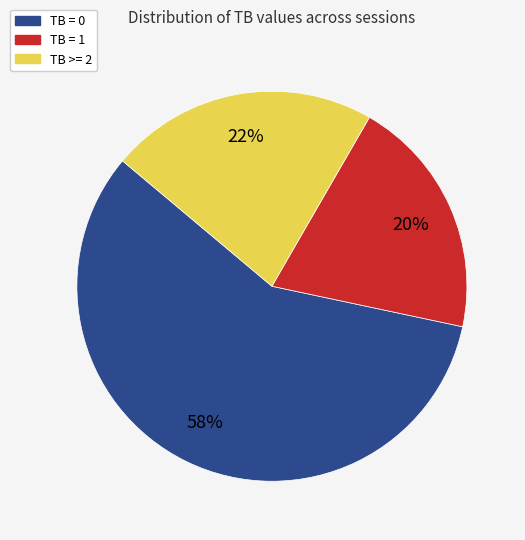

To the nearest percent, what is the combined percentage of TB = 1 and TB >= 2?

42%